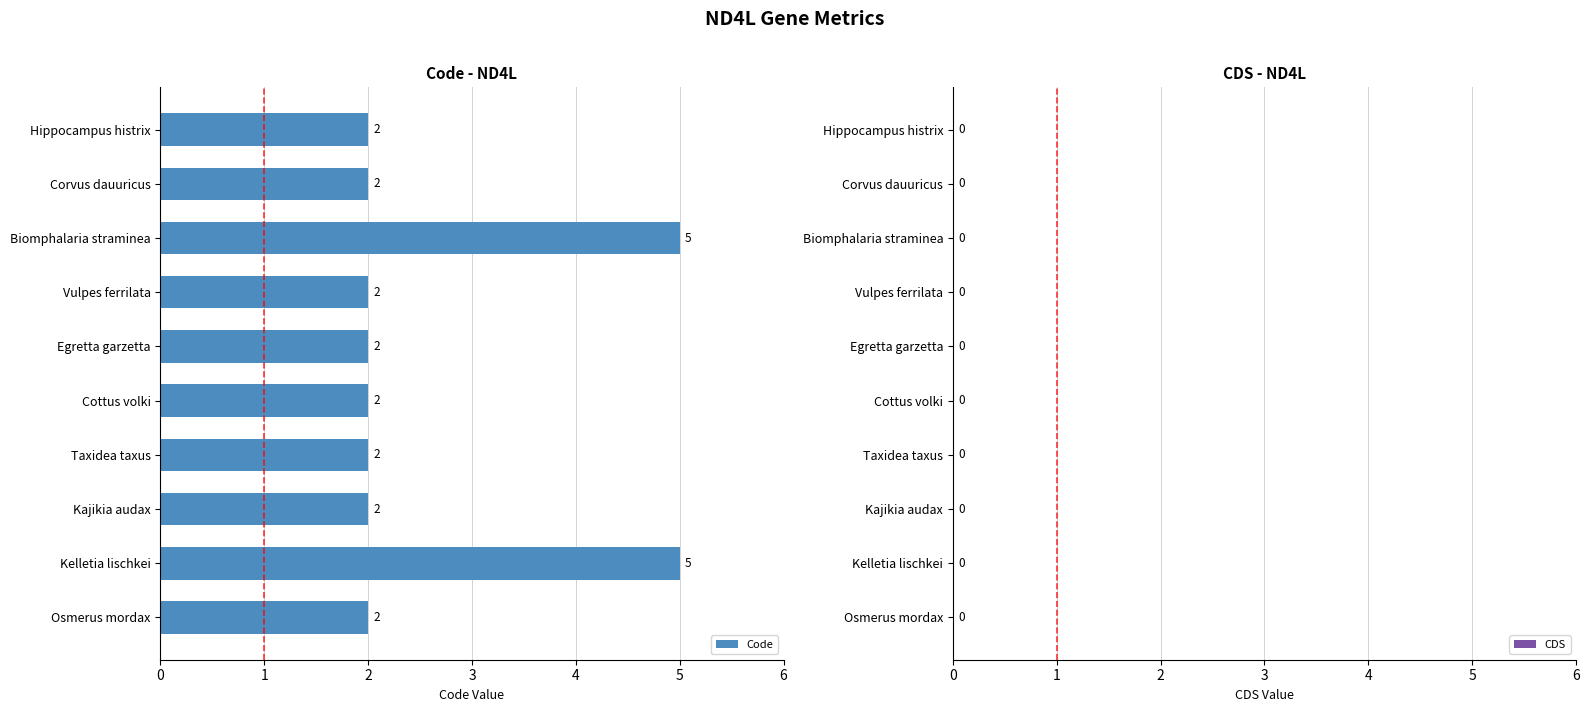

What is the difference between the second highest and minimum values?

3